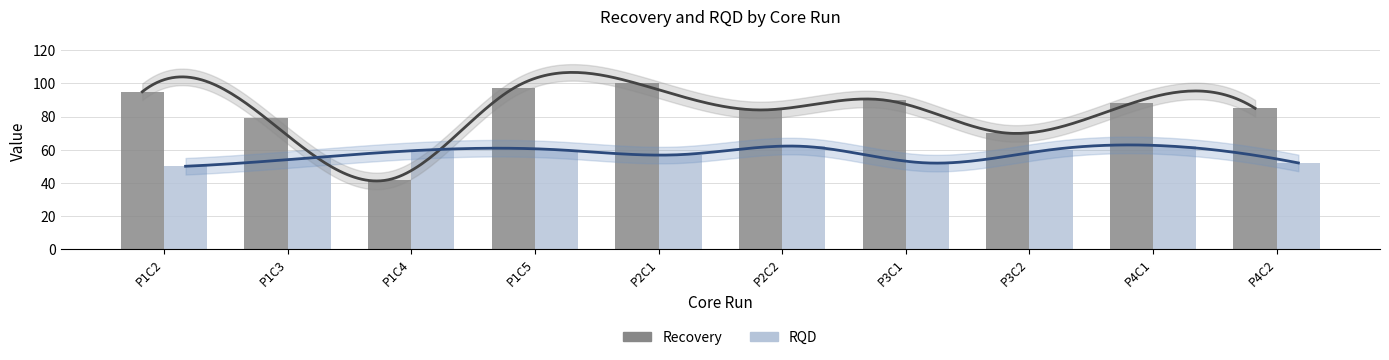

The value of RQD at P4C1 is 109. True or false?

False